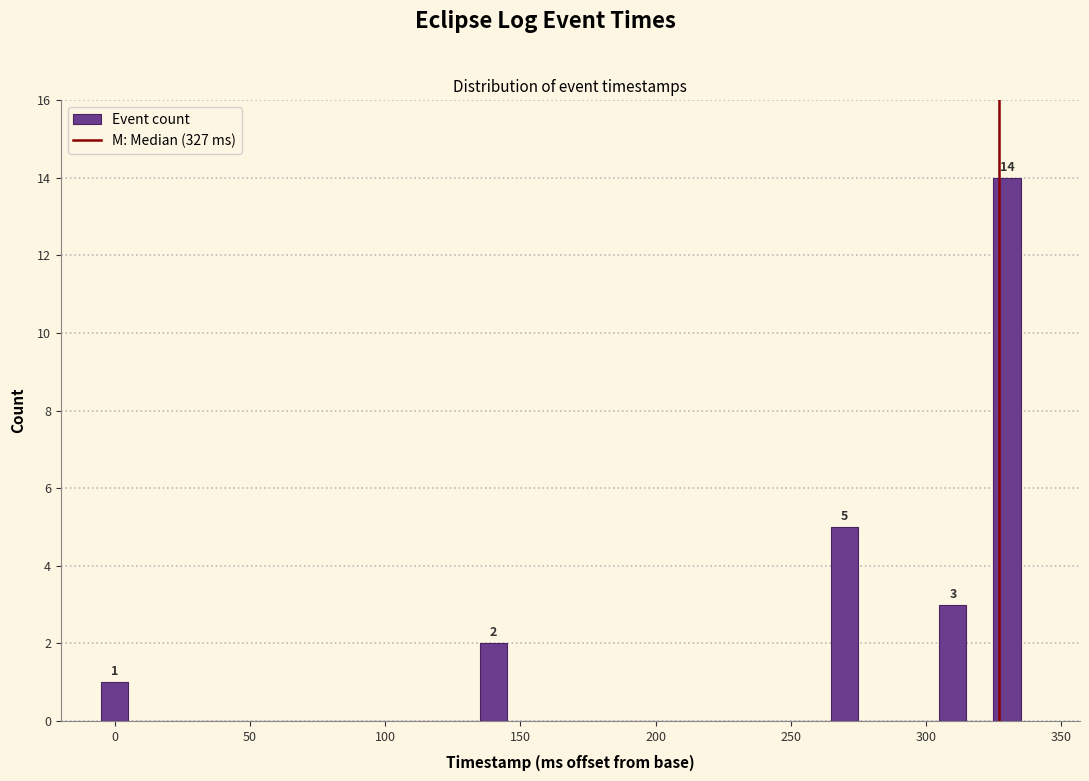

Around what value on the x-axis is the tallest bar? Give the approximate position of its centre, as read against the axis.

330